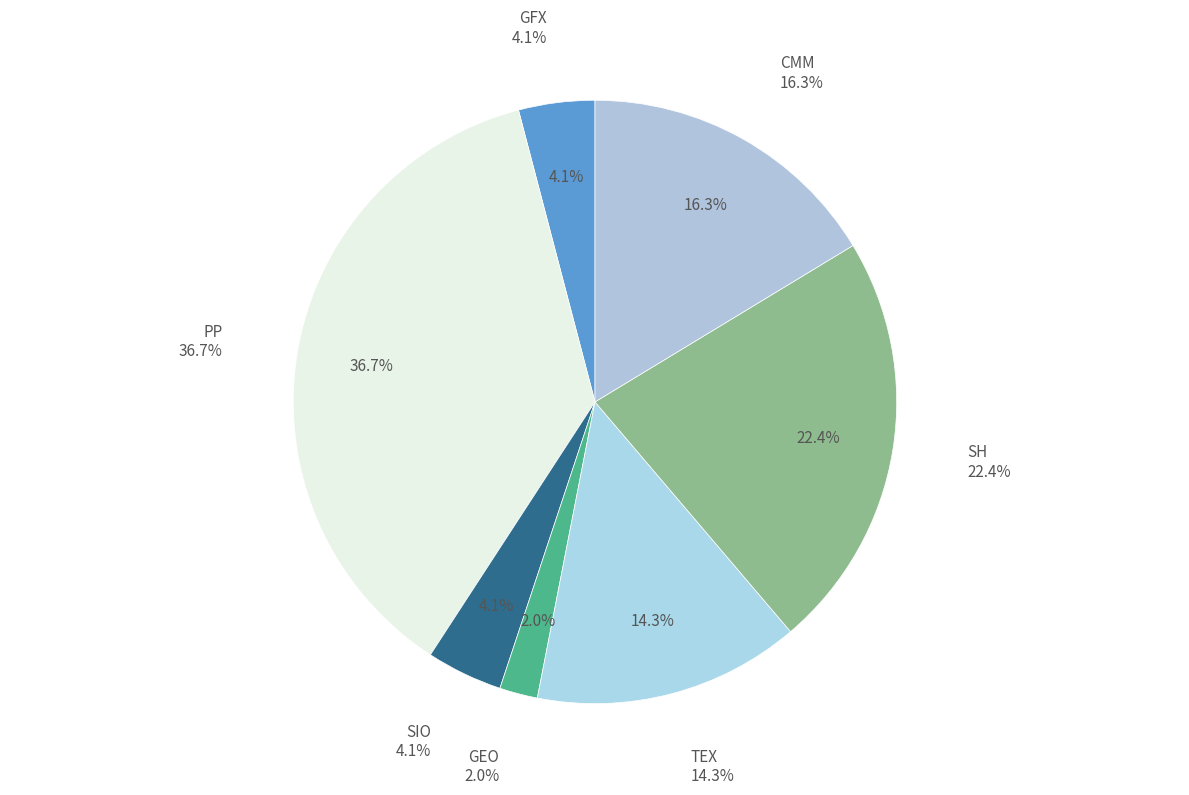

What is the smallest slice in the pie chart?

GEO